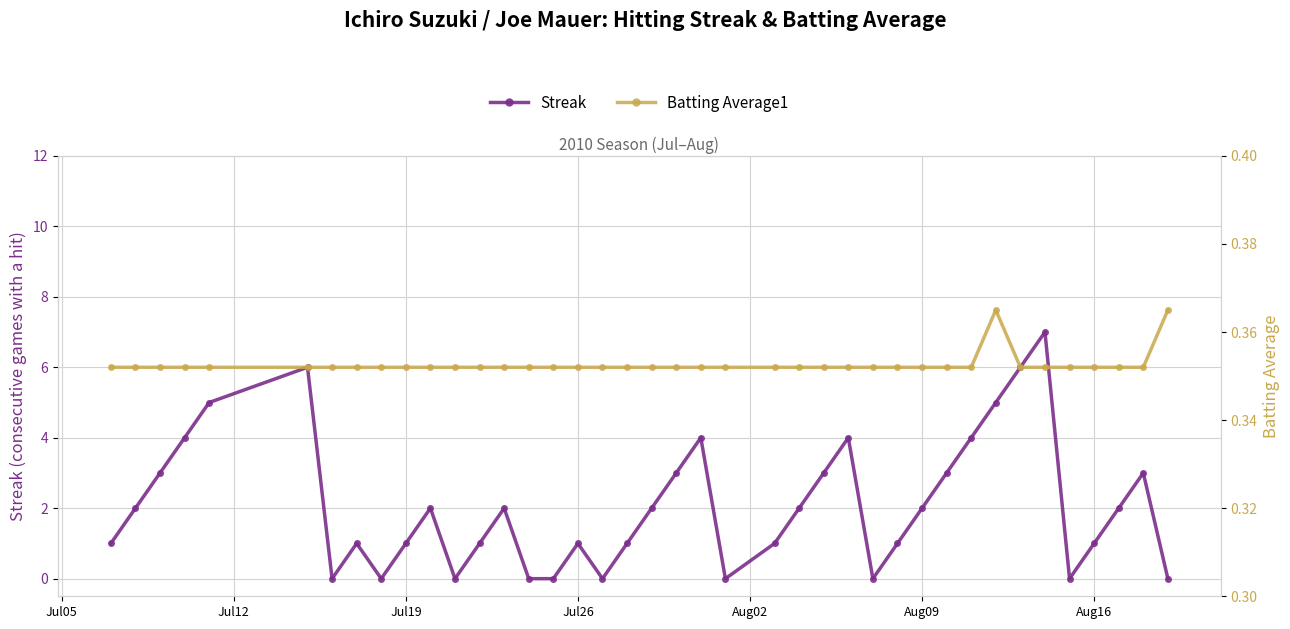

In Streak, how many points are higher than both neighbors (excluding endpoints)?

9